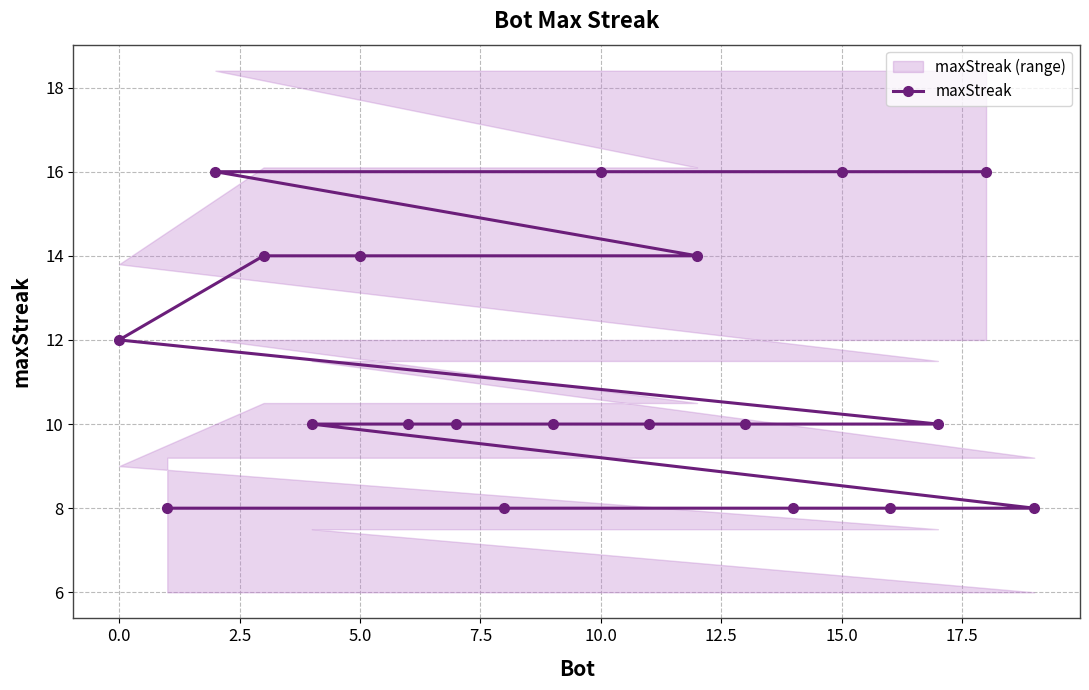

What is the highest value of the maxStreak series?

16